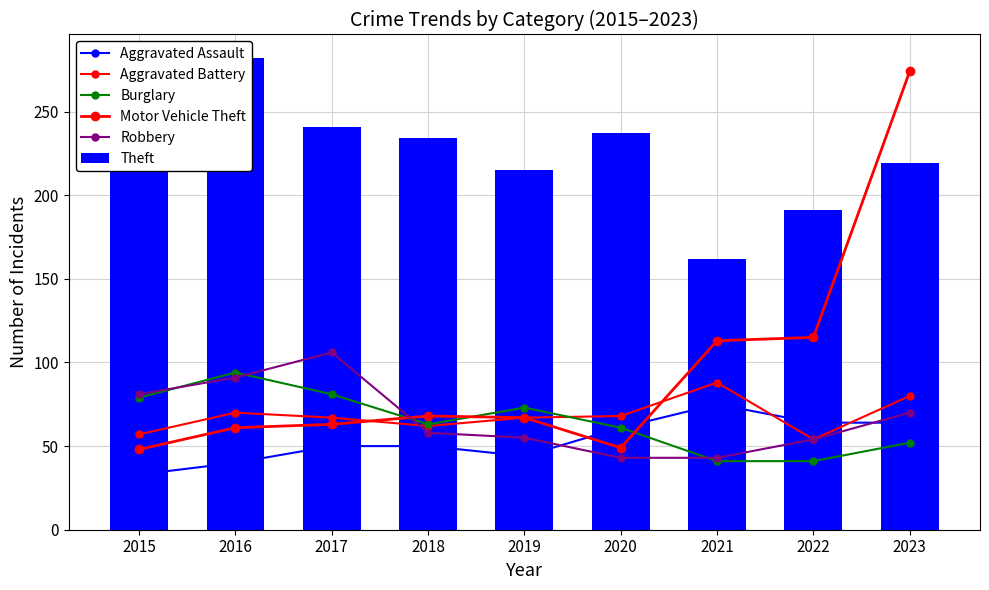

List the series in order of their peak value, lowest first.

Aggravated Assault, Aggravated Battery, Burglary, Robbery, Motor Vehicle Theft, Theft